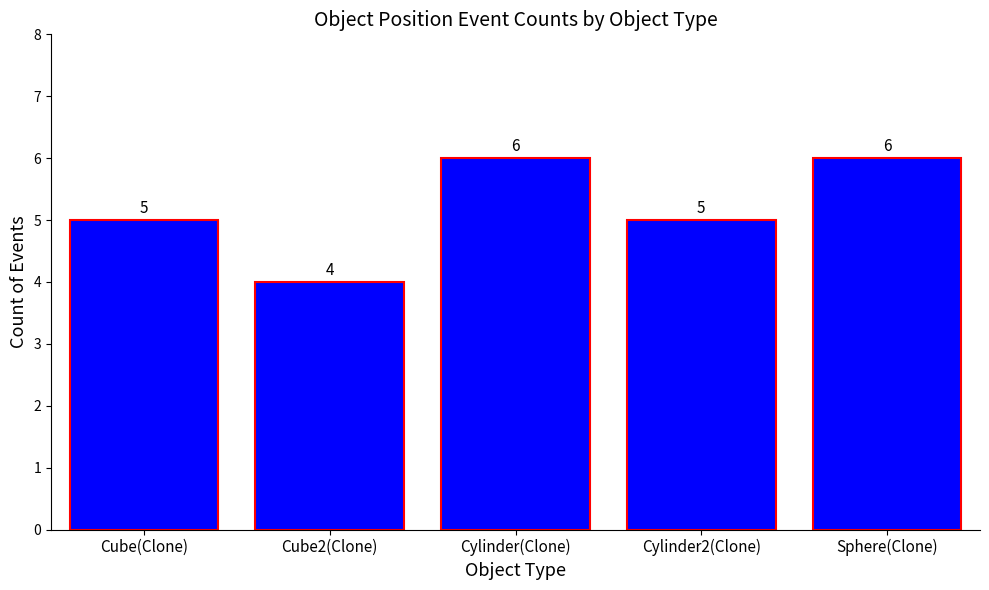

What is the minimum value shown in the chart?

4